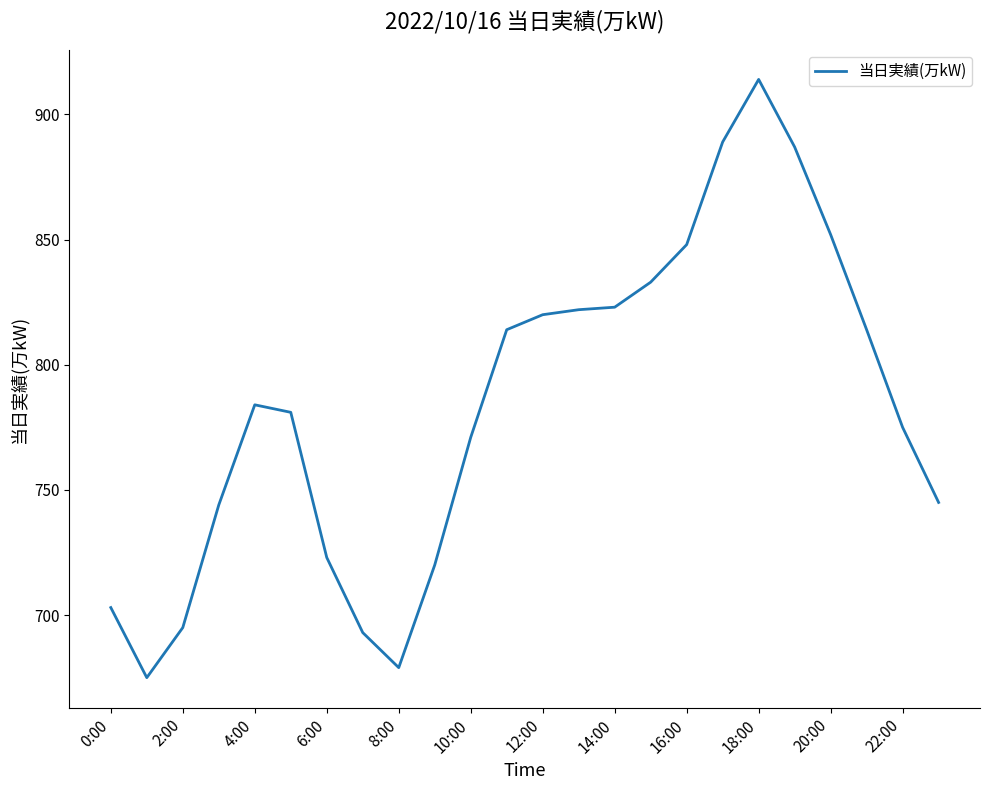

What is the difference between the maximum and minimum values?

239